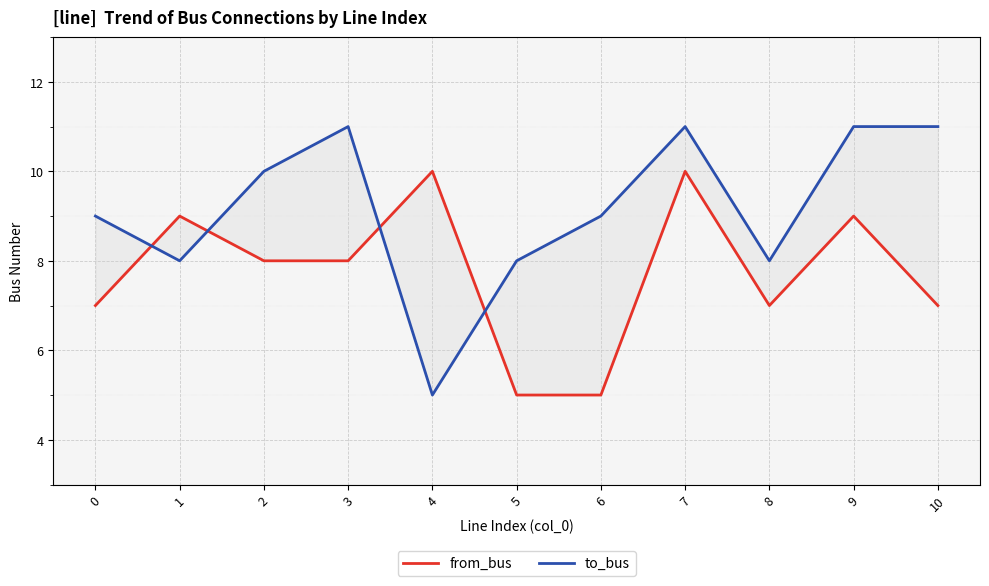

True or false: from_bus and to_bus cross at least once.

True